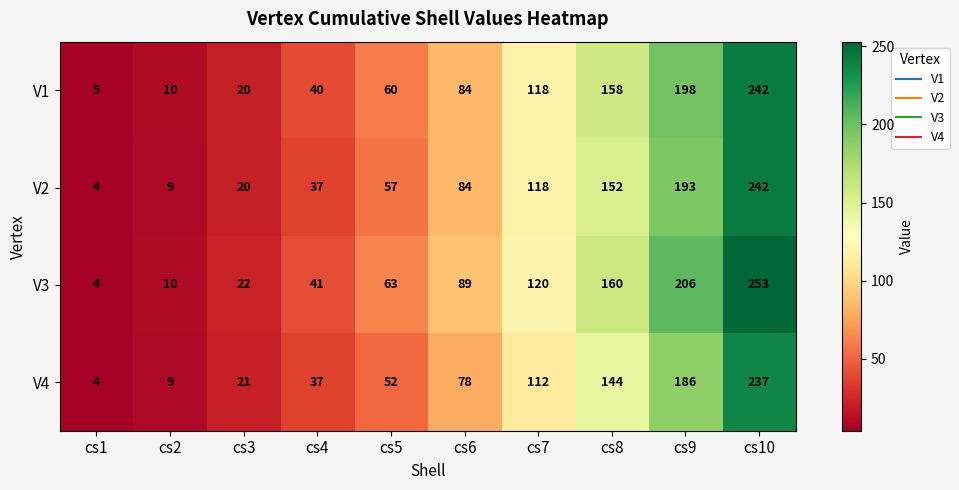

Which category has the lowest value in the V1 series?

cs1